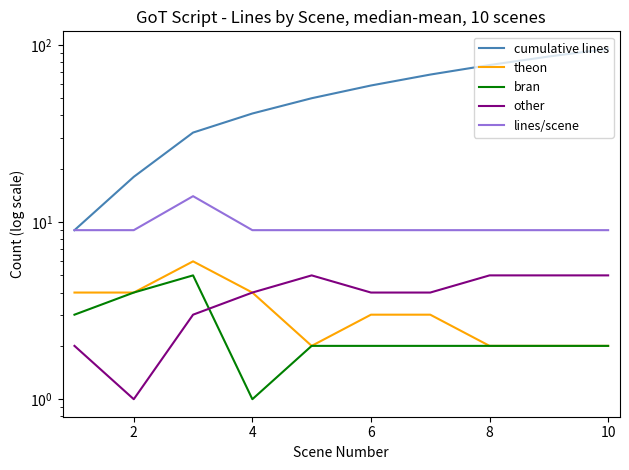

Count the lines/scene values in the range 9 to 10.

9